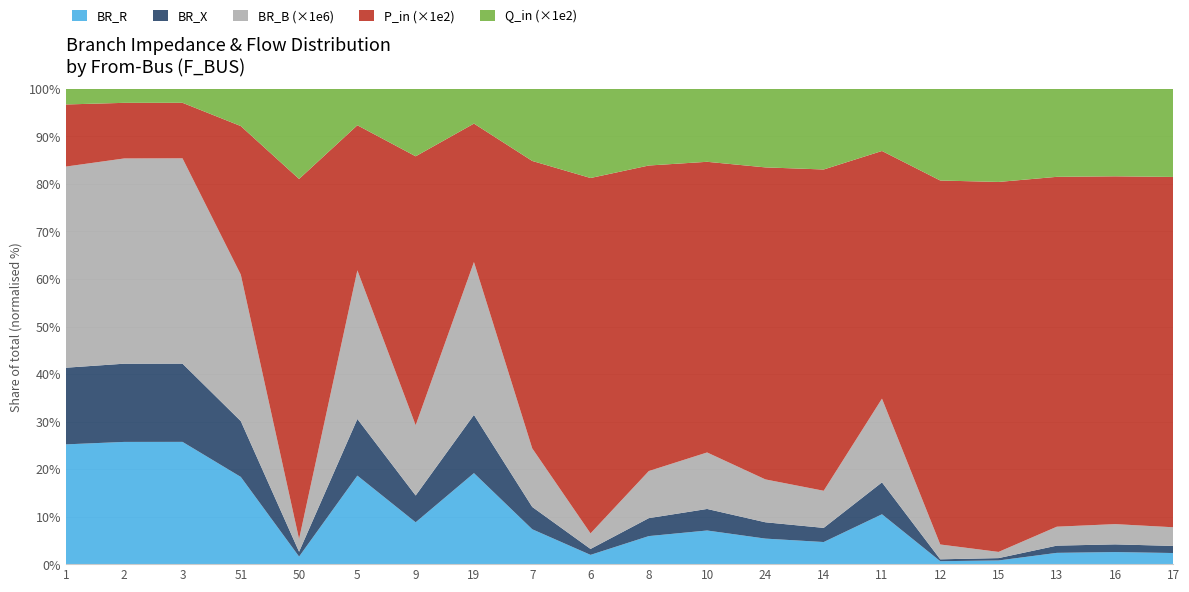

Reading left to right, list all the values displayed in this chart.

BR_R: 0.7	2.1	2.2	0.8	0.0	3.8	1.5	2.3	1.6	0.5	2.0	4.6	3.3	1.4	2.6	0.8	0.4	0.9	1.0	1.2
BR_X: 0.5	1.4	1.4	0.5	0.0	2.4	1.0	1.4	1.0	0.3	1.3	2.9	2.1	0.9	1.6	0.5	0.2	0.6	0.6	0.7
BR_B_scaled: 1.2	3.6	3.6	1.4	0.1	6.3	2.5	3.8	2.6	0.8	3.3	7.7	5.6	2.4	4.3	4.0	0.7	1.6	1.7	1.9
P_in_scaled: 0.4	1.0	1.0	1.4	1.7	6.2	9.5	3.4	13.0	17.5	21.5	39.8	40.9	21.0	12.7	98.4	39.0	29.3	29.3	36.5
Q_in_scaled: 0.1	0.2	0.2	0.4	0.4	1.5	2.4	0.9	3.3	4.4	5.4	10.0	10.3	5.3	3.2	24.8	9.8	7.4	7.4	9.2